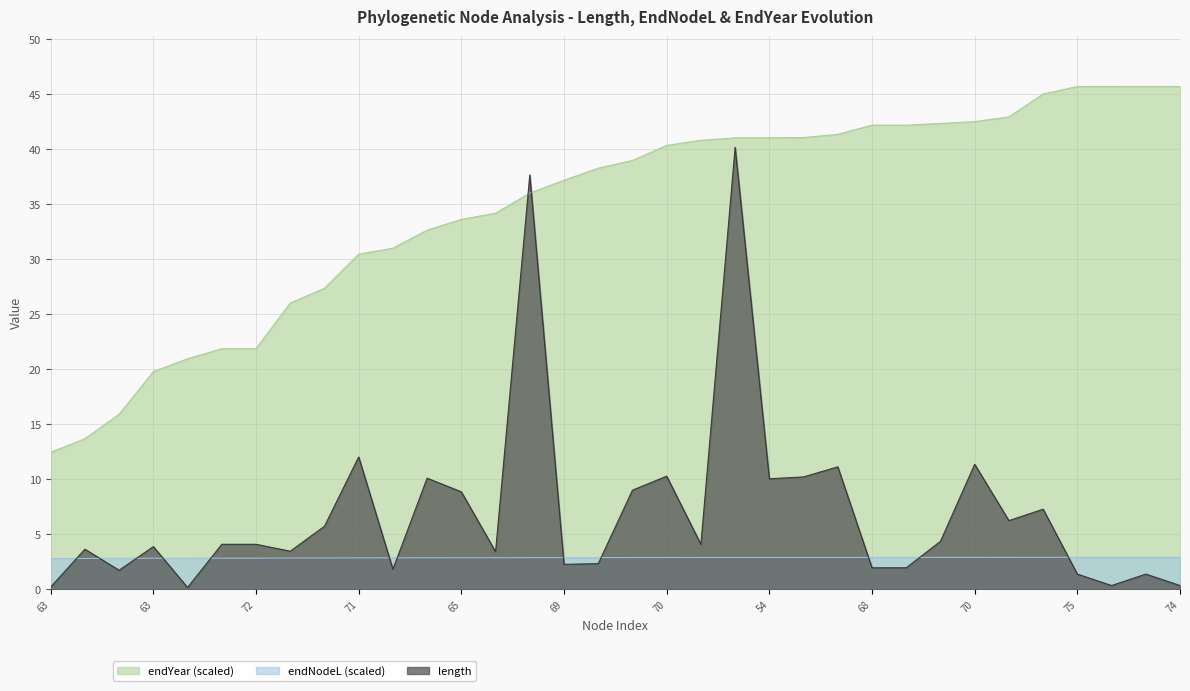

Which series has the widest spread of values?

length